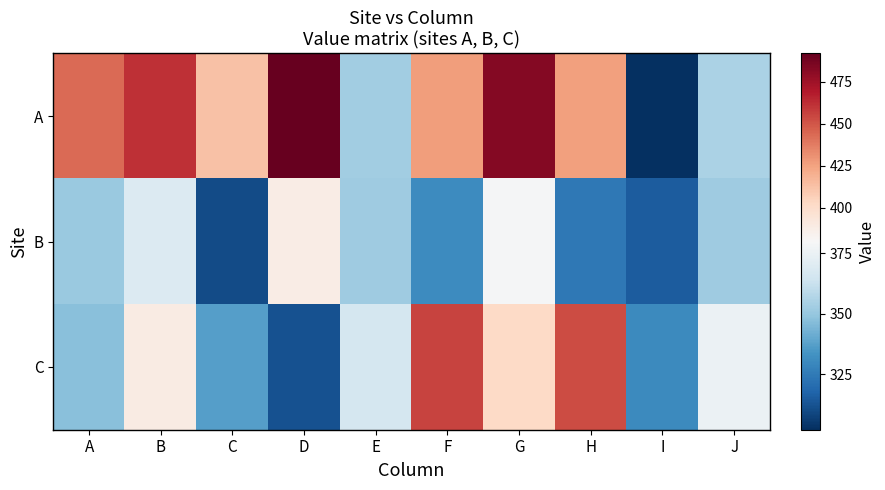

Which series has the largest range (max minus min)?

A